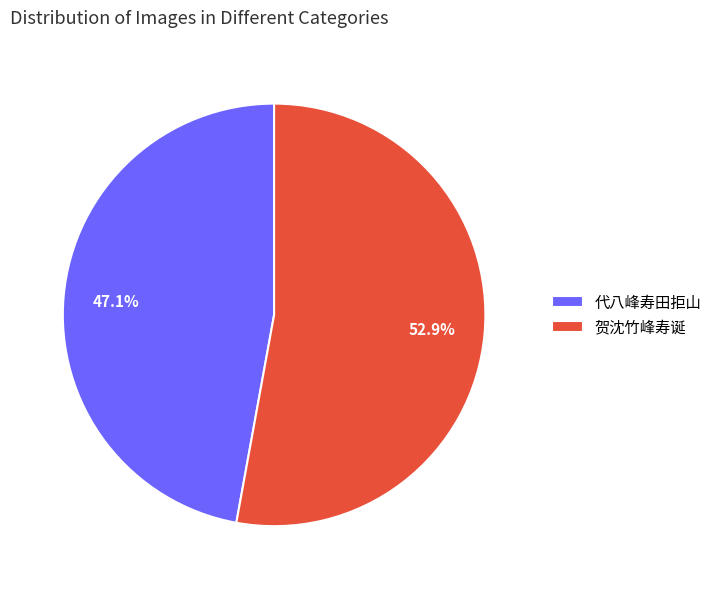

Combined, do 代八峰寿田拒山 and 贺沈竹峰寿诞 account for over 50%?

Yes